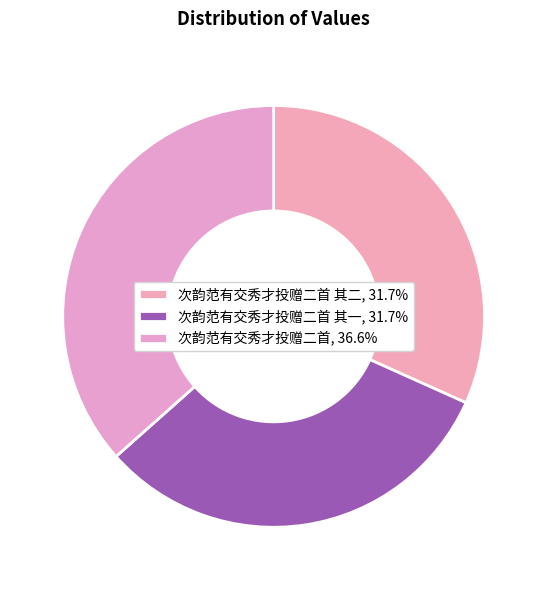

How many slices are in this pie chart?

3